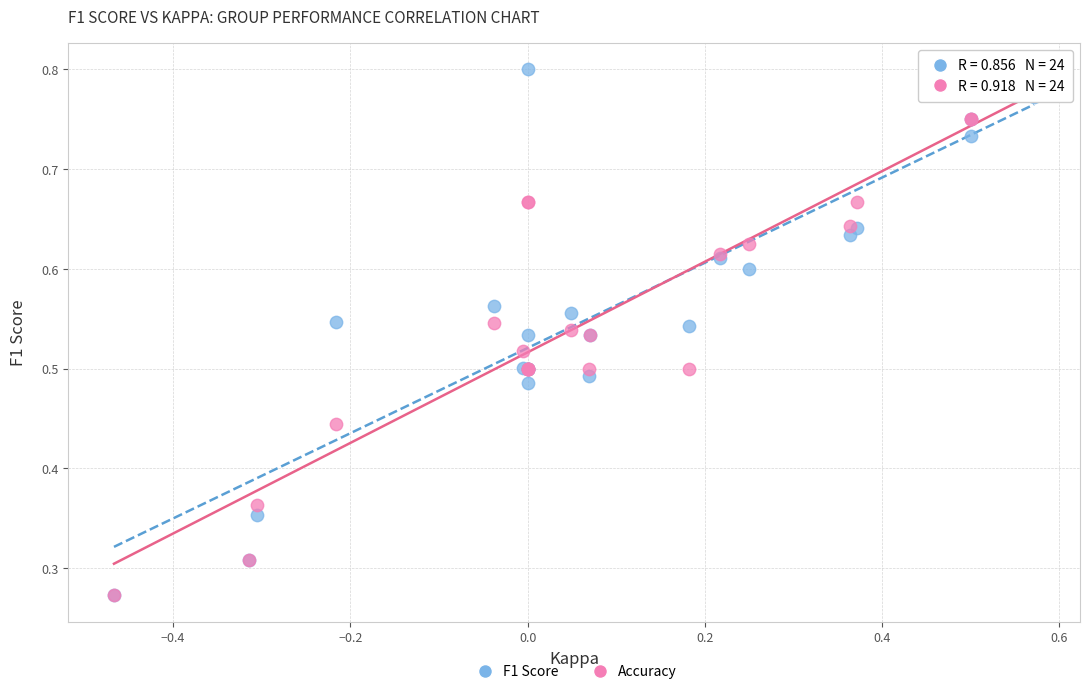

What are all the series names shown in the legend?

F1 Score, Accuracy